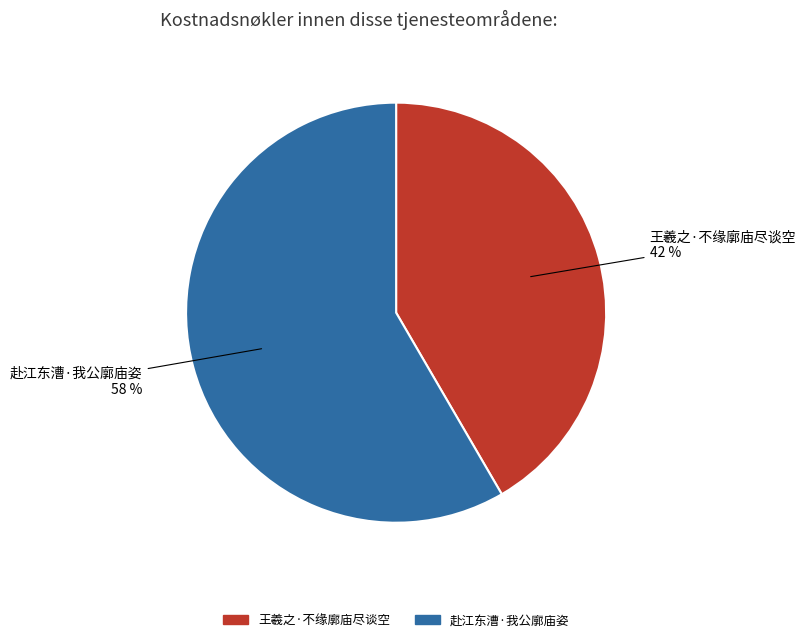

To the nearest percent, what is the average slice percentage?

50%